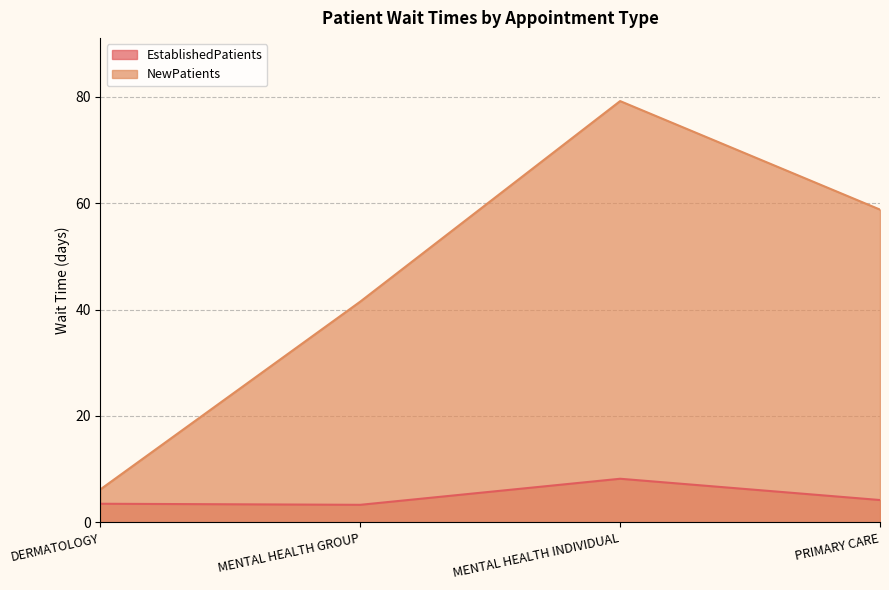

True or false: NewPatients has more than 0 points higher than both neighbors.

True